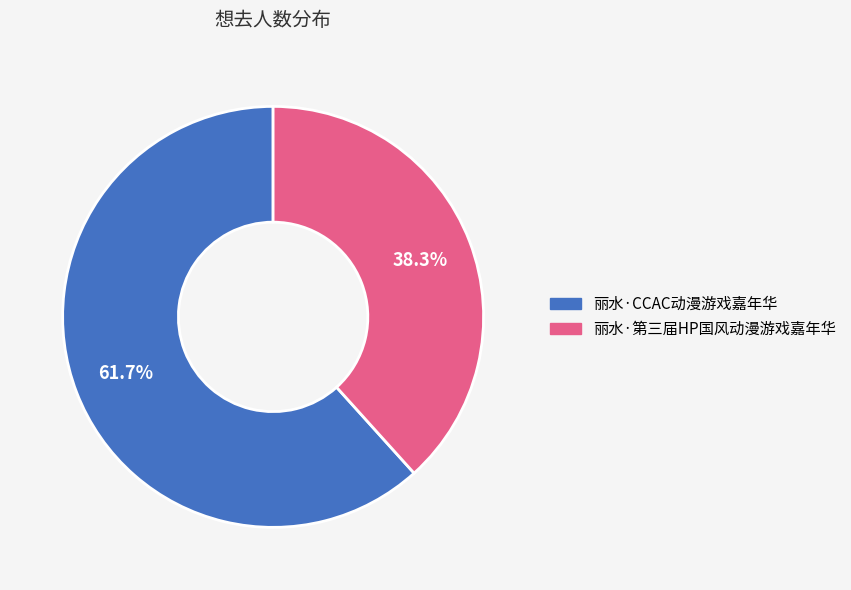

Is there any slice that represents more than half of the pie?

Yes